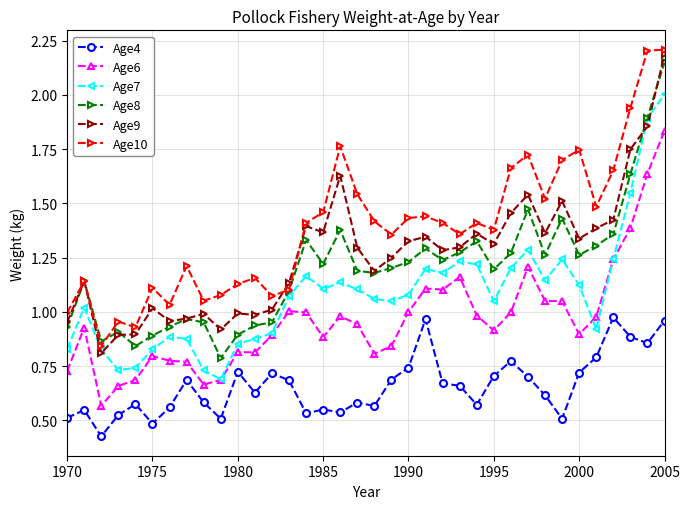

True or false: Age4 and Age9 intersect in this chart.

False